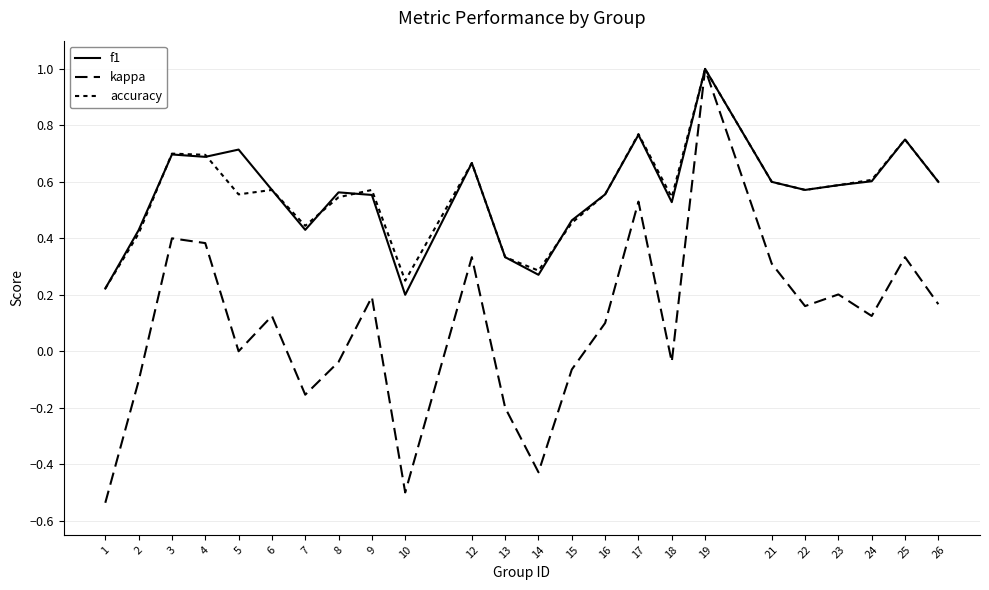

Rank the categories by kappa value from lowest to highest.

1, 10, 14, 13, 7, 2, 15, 8, 18, 5, 16, 6, 24, 22, 26, 9, 23, 21, 12, 25, 4, 3, 17, 19